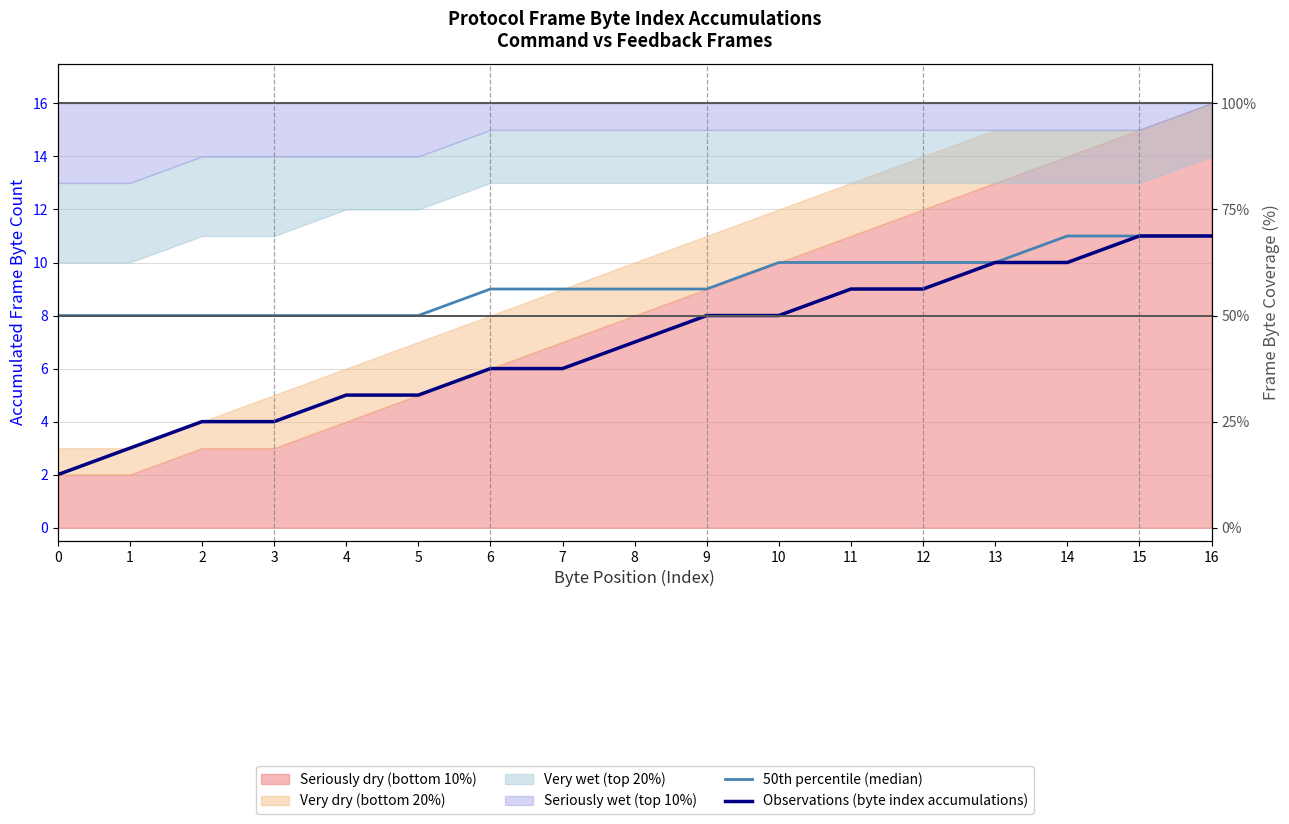

Between 10 and 11, which is larger?

10